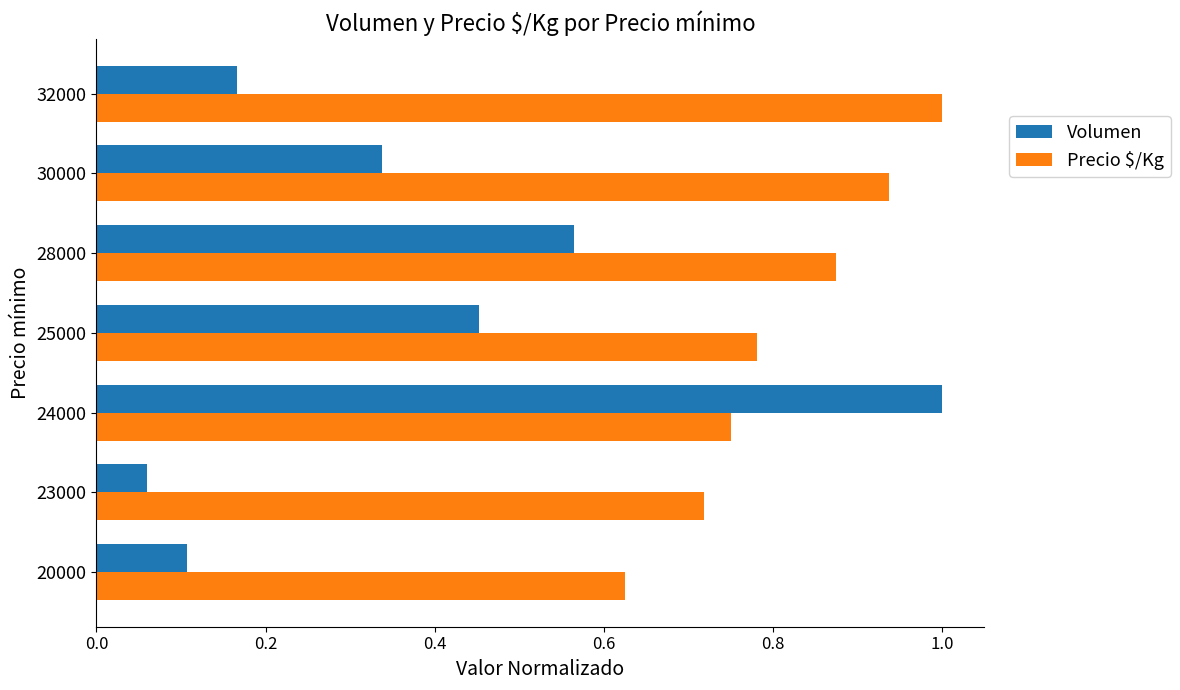

At which label is Volumen closest to 0?

23000